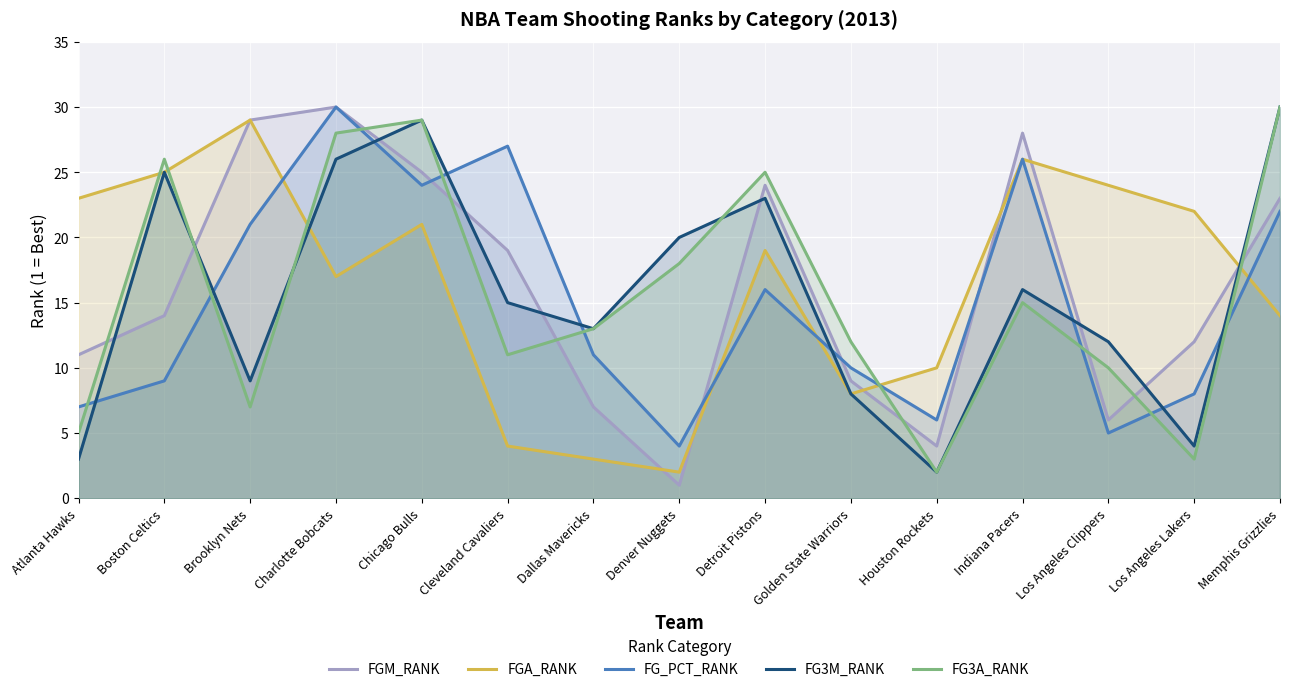

What is the sum of the FG3A_RANK values at Indiana Pacers and Charlotte Bobcats?

43